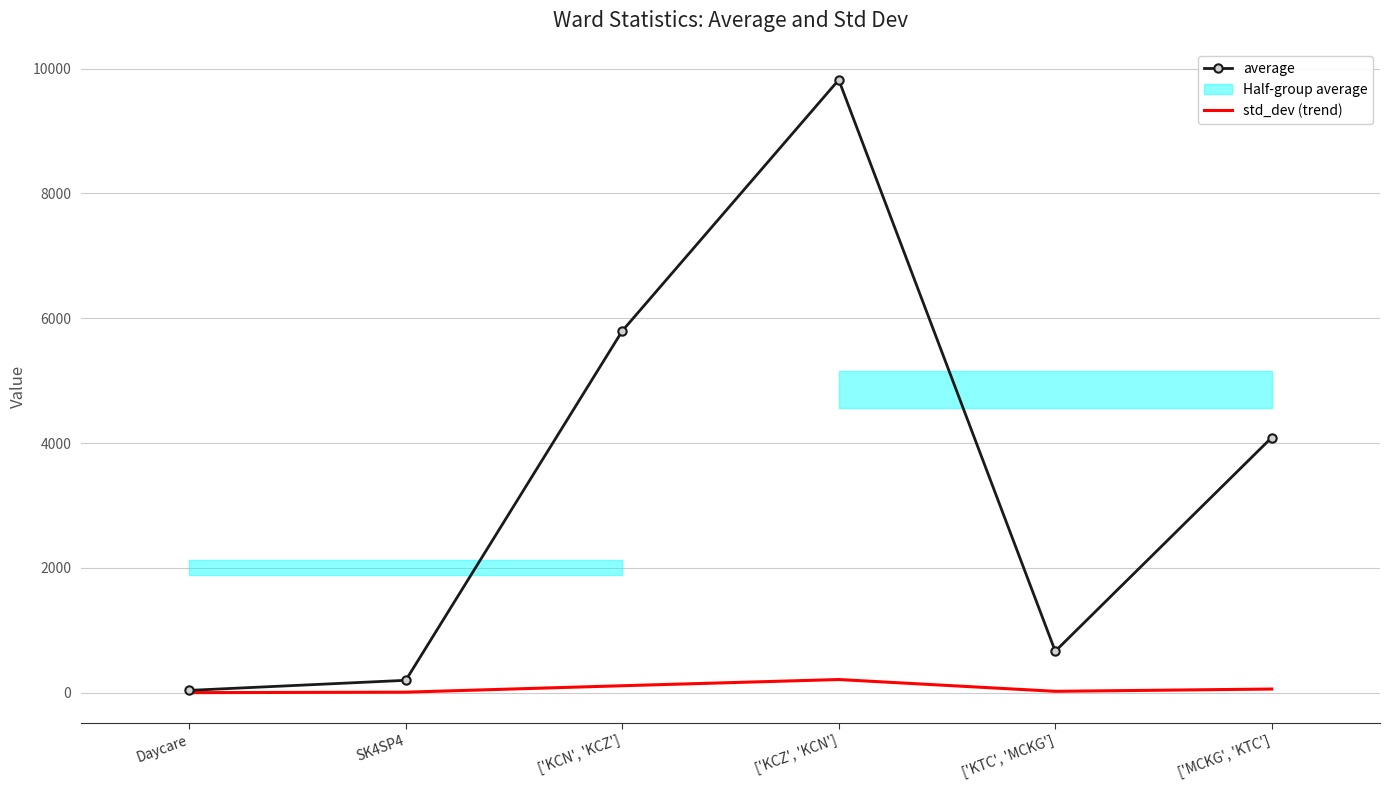

True or false: average and std_dev (trend) intersect in this chart.

False